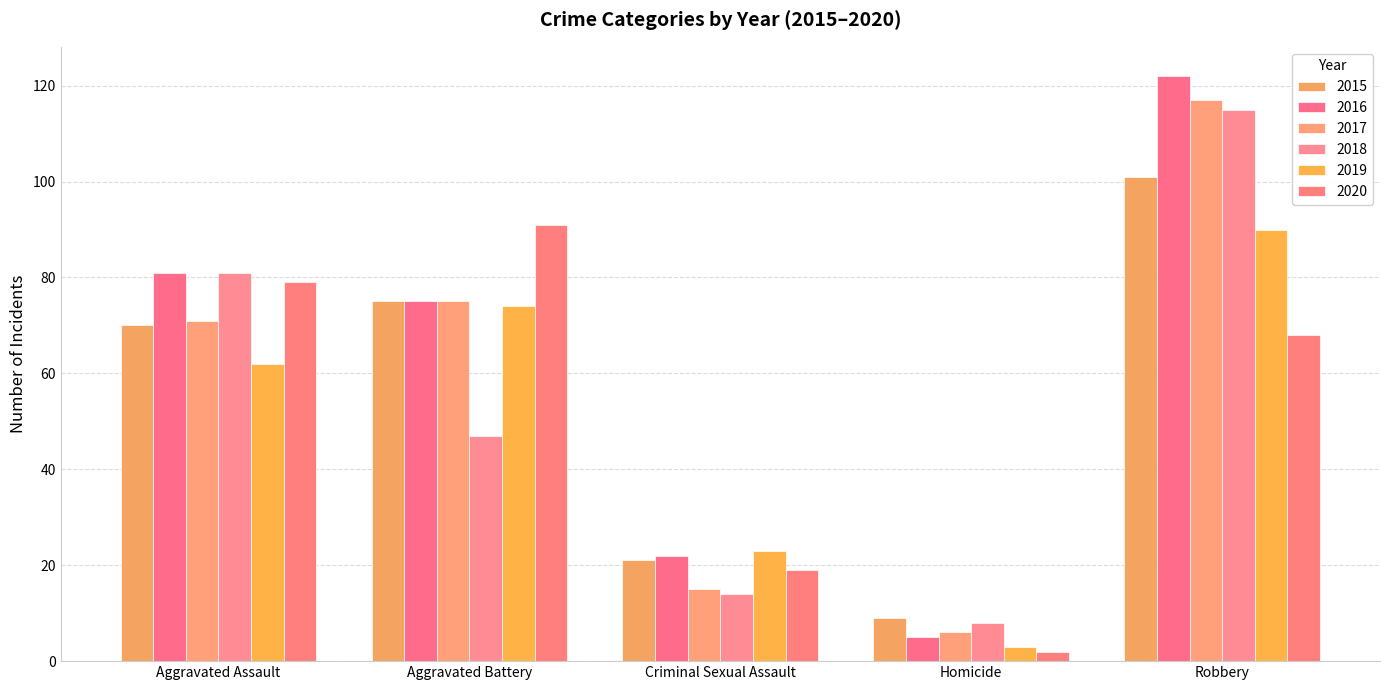

Rank the categories by 2018 value from lowest to highest.

Homicide, Criminal Sexual Assault, Aggravated Battery, Aggravated Assault, Robbery